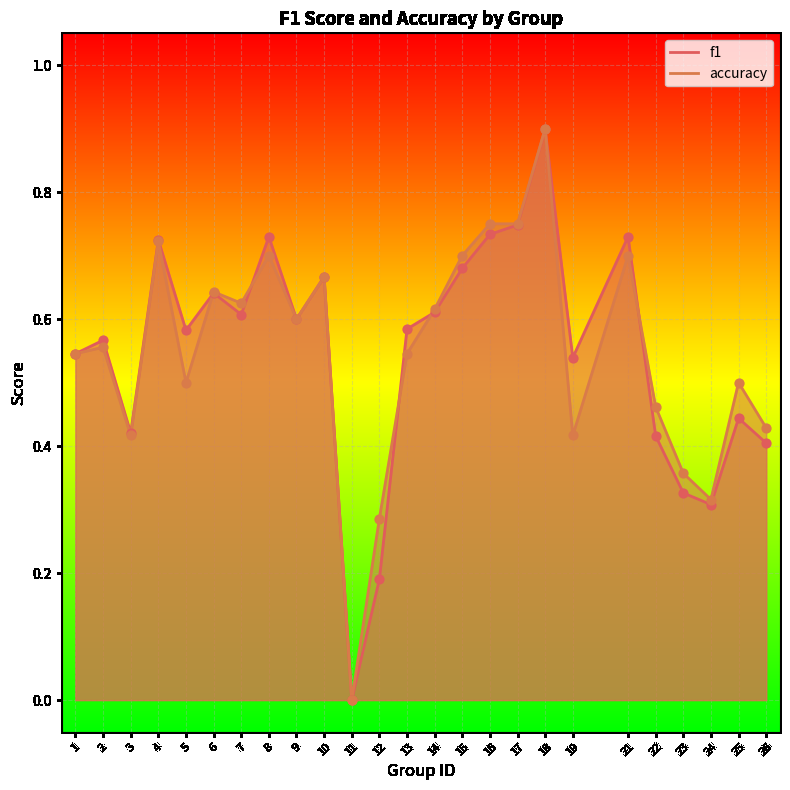

Which series has the largest total across all categories?

accuracy